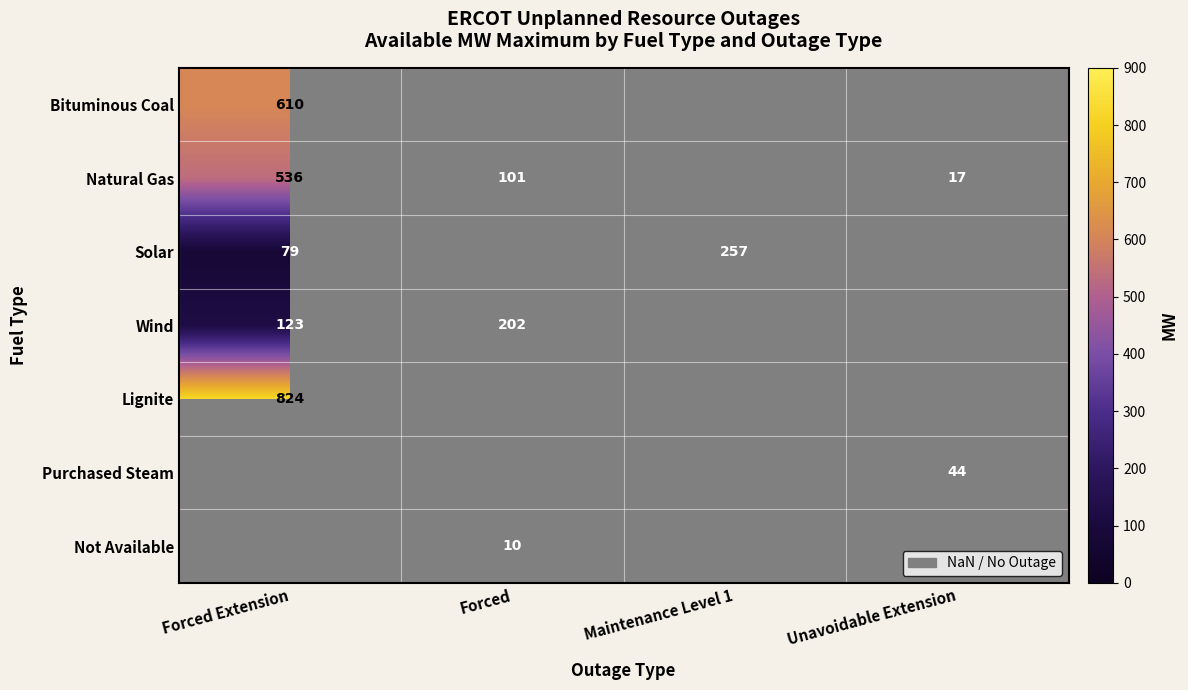

The Solar series shows 257 at Maintenance Level 1. True or false?

True